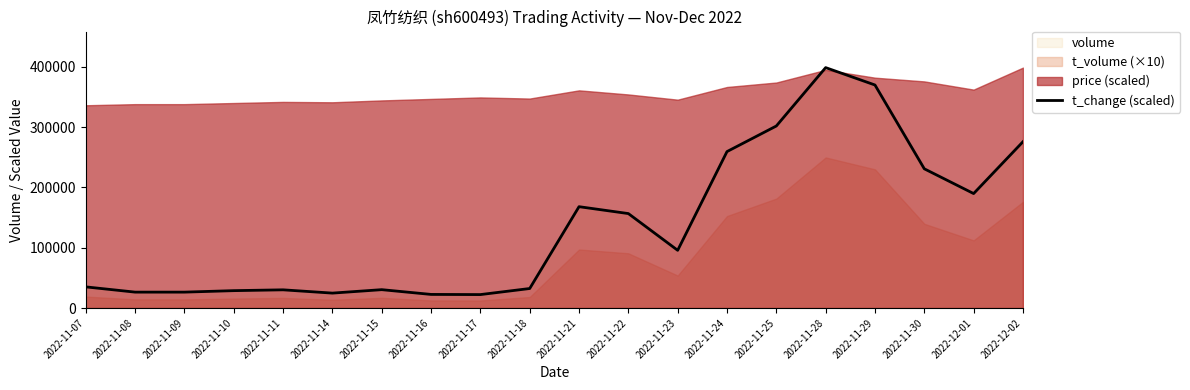

What is the change in value from 2022-11-07 to 2022-11-23?

+60658.7